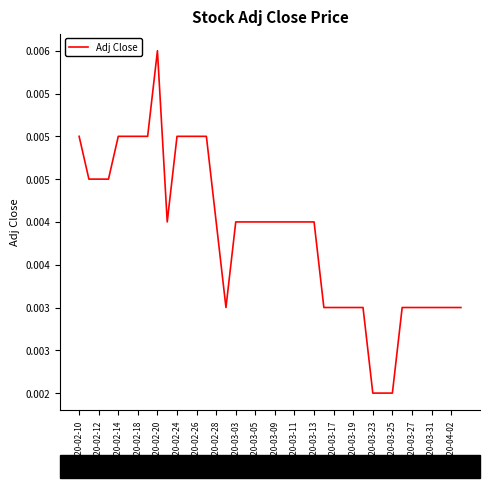

What is the sum of all values?

0.2